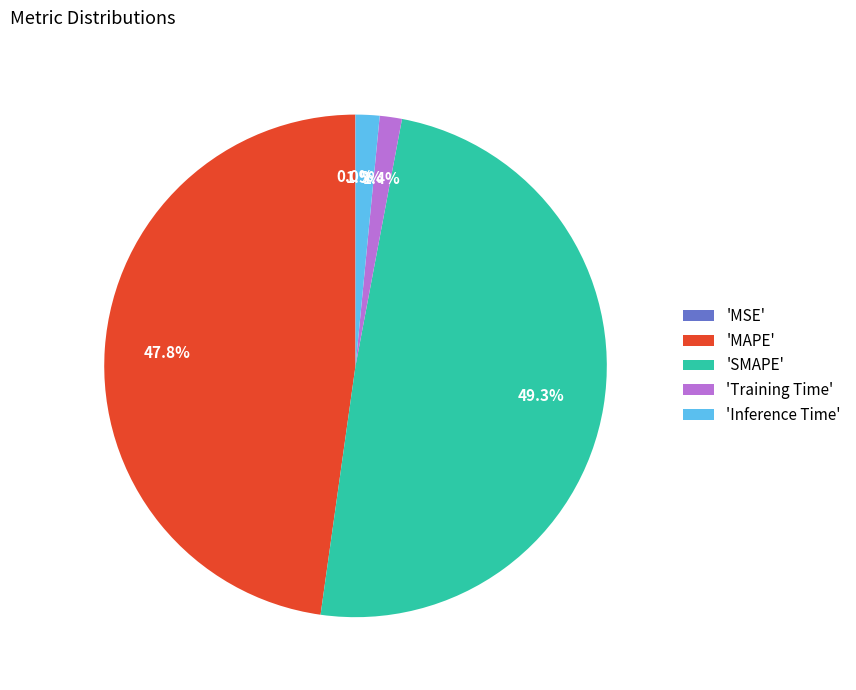

What is the total percentage of 'SMAPE' and 'Training Time'?

50.7%